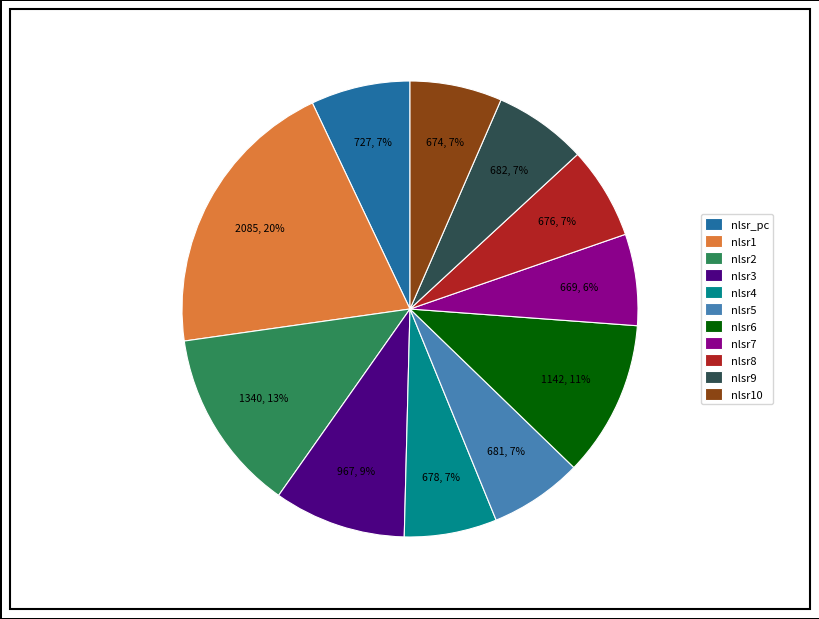

To the nearest percent, what percentage of the pie is nlsr7?

6%